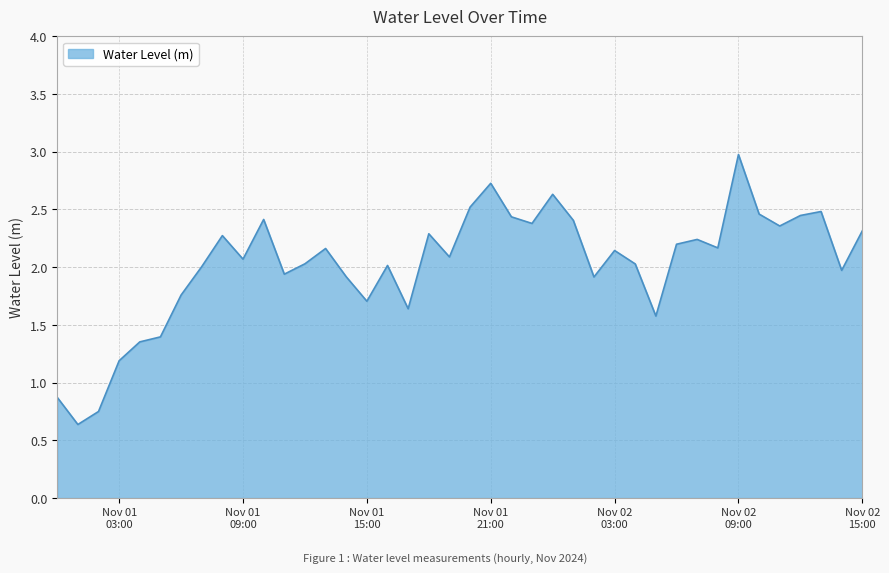

What is the difference between the maximum and minimum values?

2.3